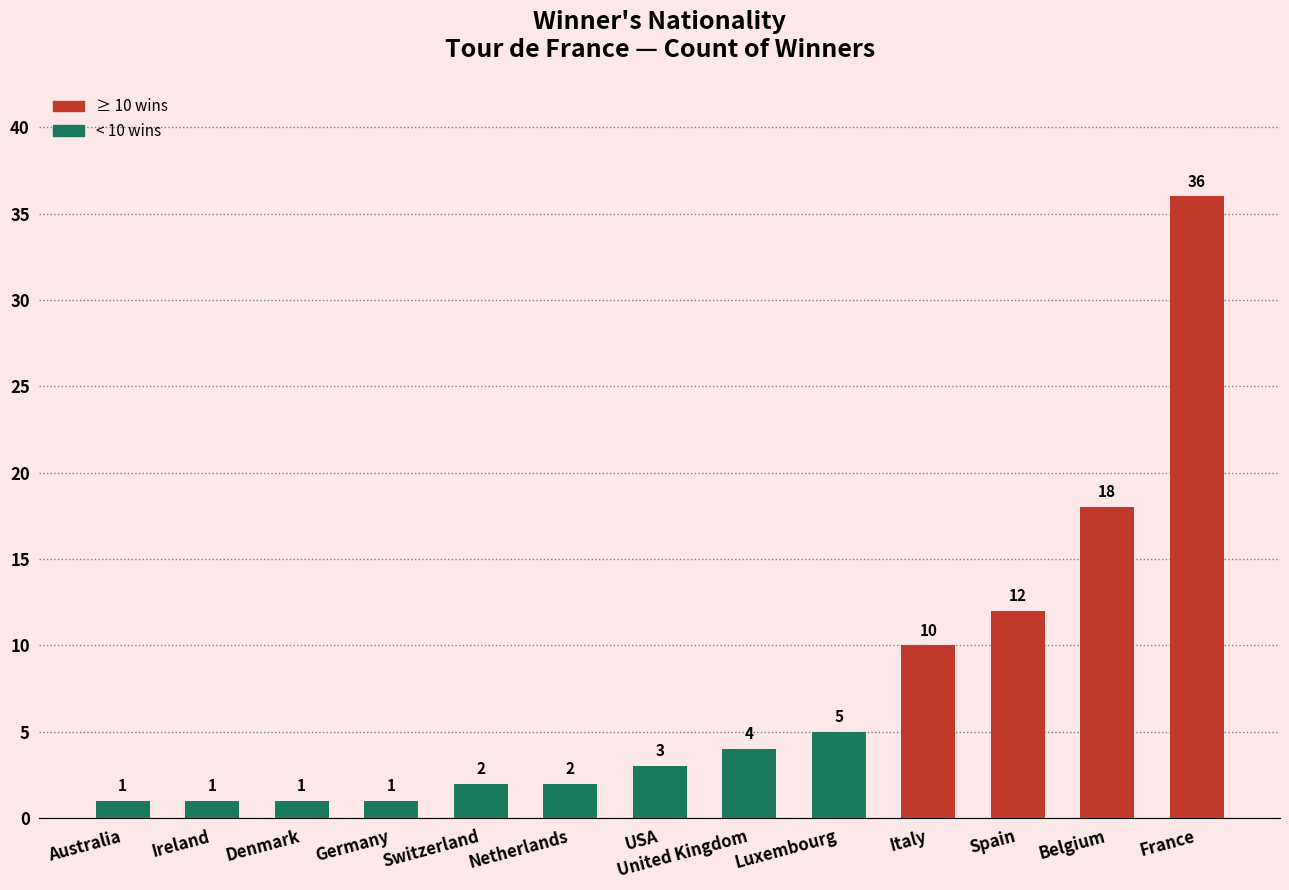

What is the label of the 4th bar from the left?

Germany